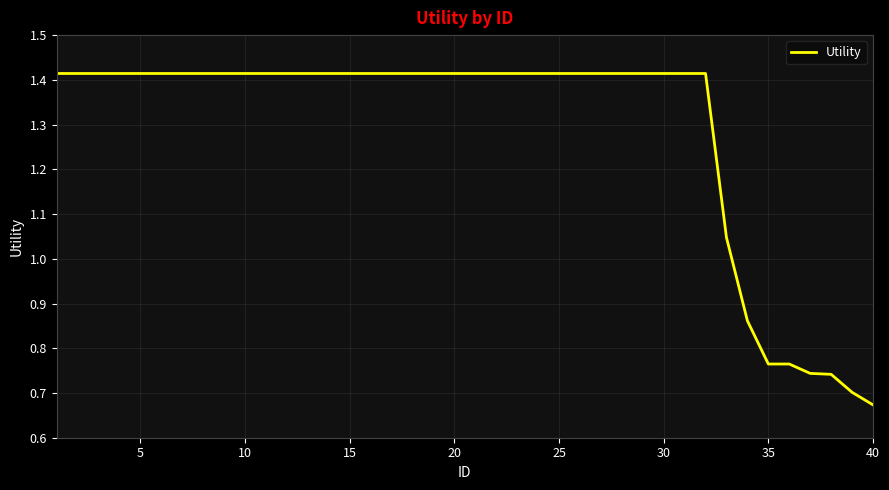

How many lines are shown in the chart?

1